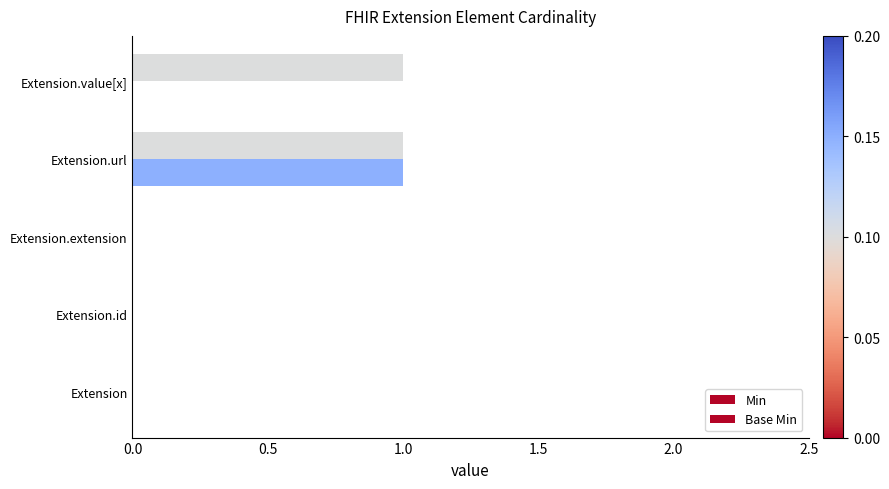

How many series are shown in this chart?

2